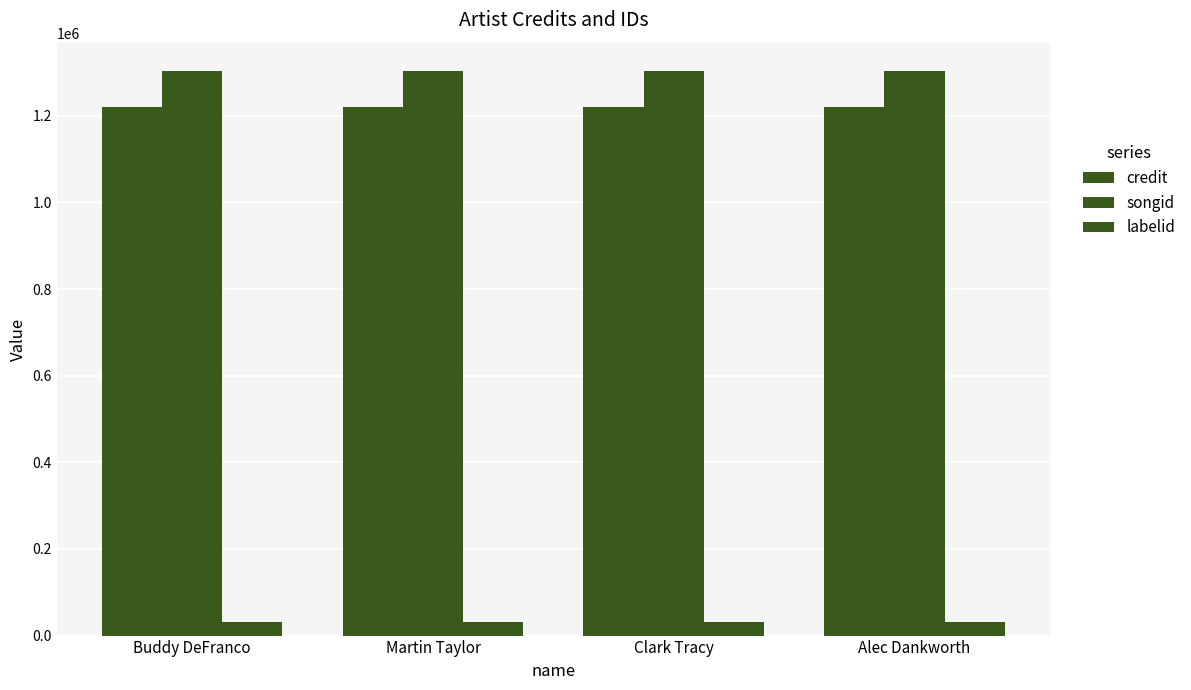

How many bars are there in each group?

3